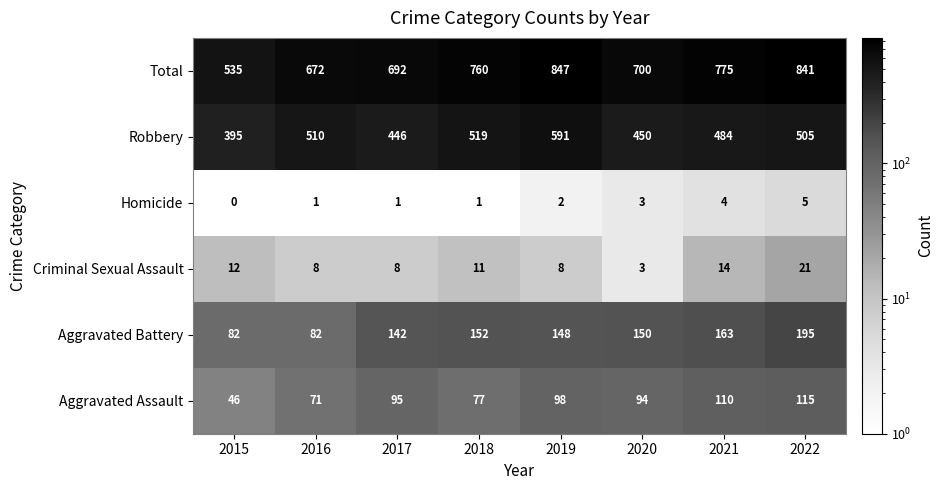

Is it true that Robbery equals 203 at 2017?

False